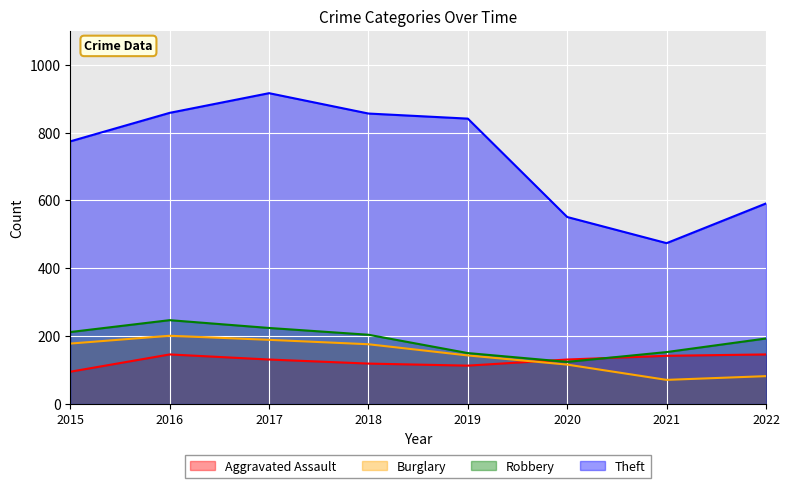

Which has a higher value, 2022 or 2015?

2022